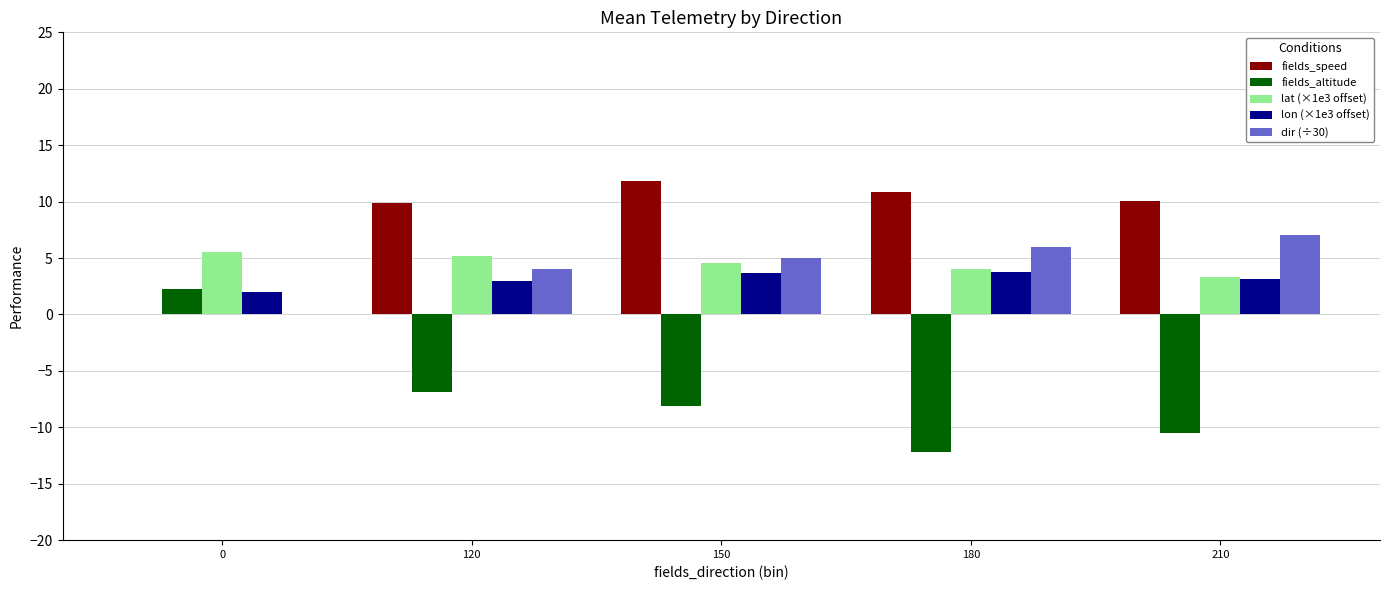

How many data points does each series have?

5